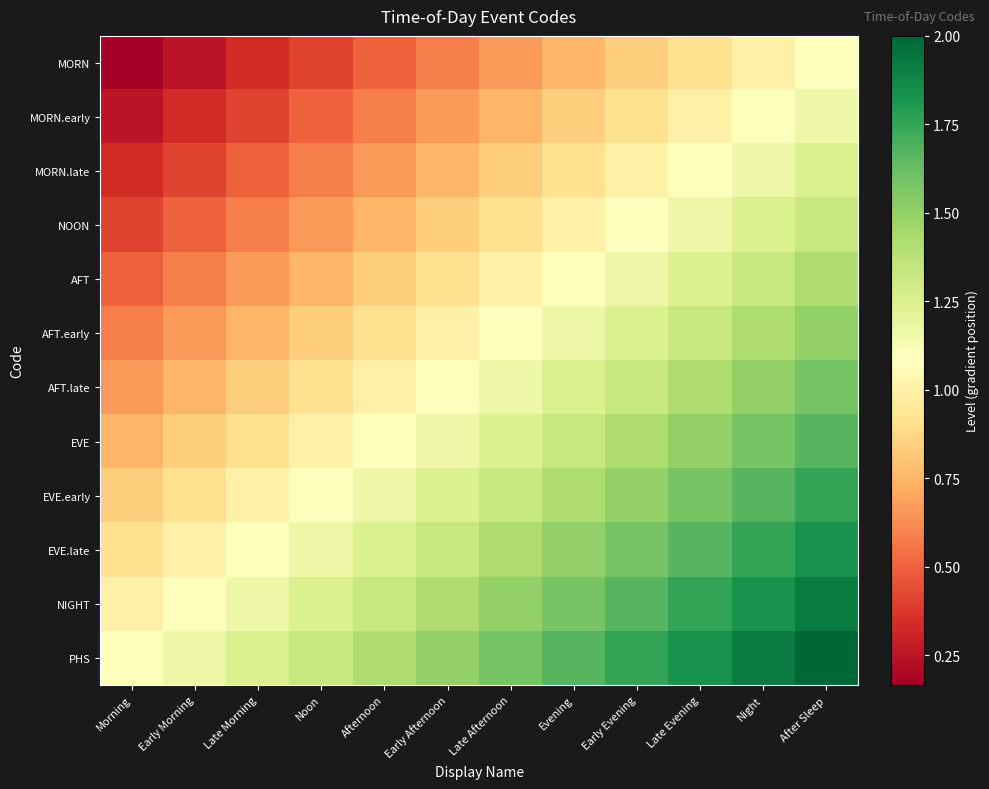

Count the number of data series in this chart.

12